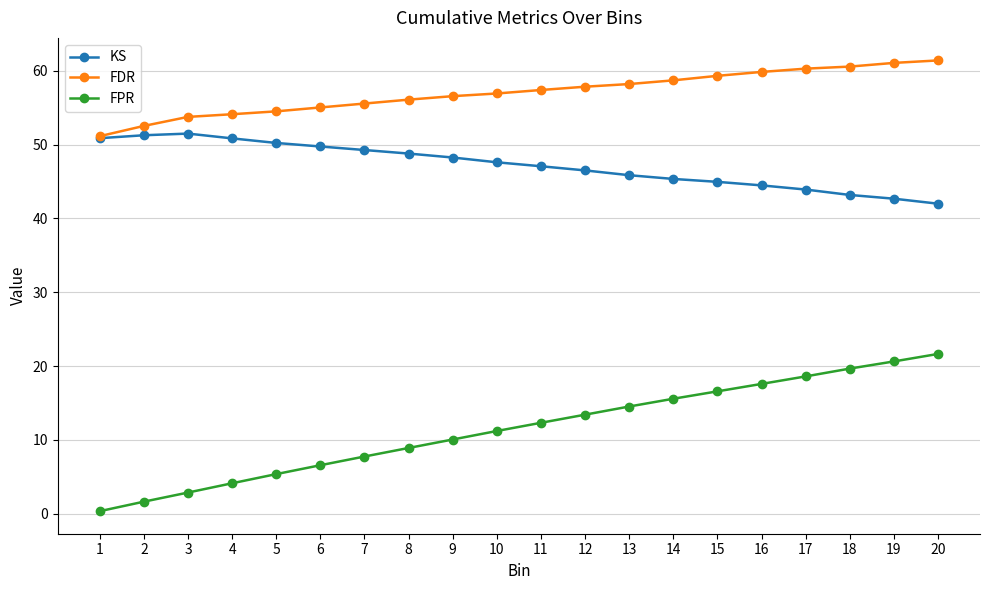

How many lines are shown in the chart?

3